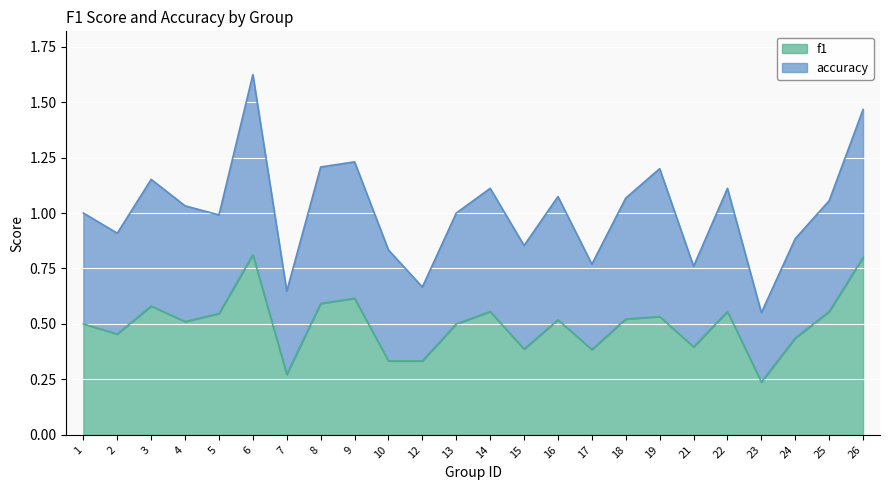

Is it true that the value at 3 is 0.4?

False